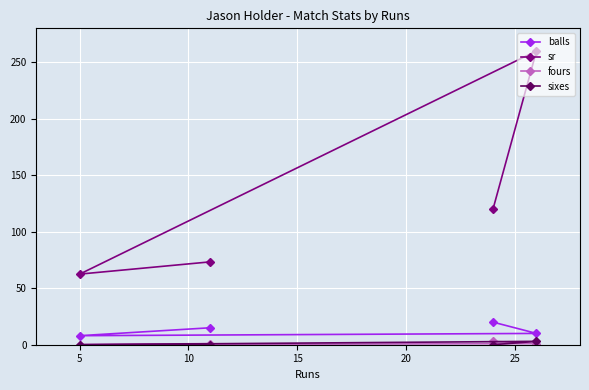

What is the maximum value for balls?

20.0